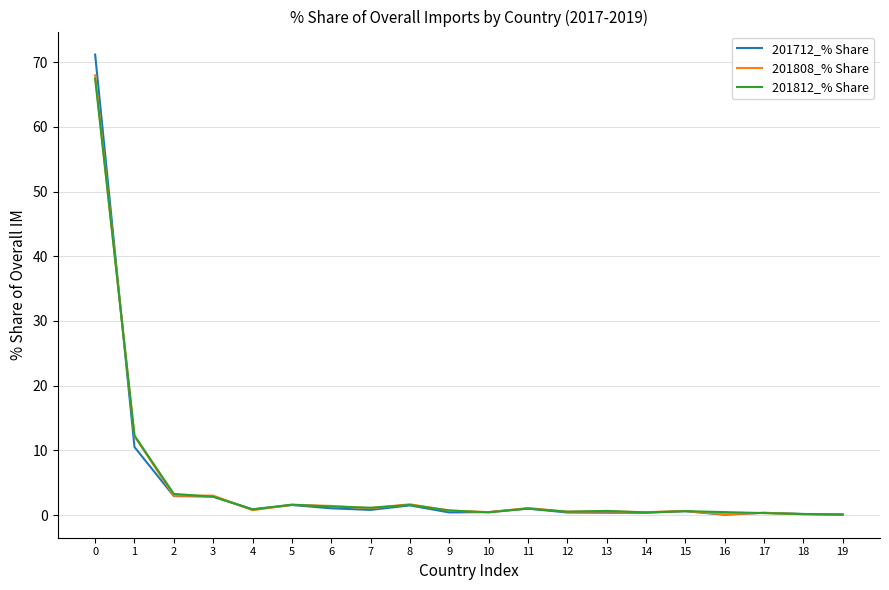

How many lines are shown in the chart?

3